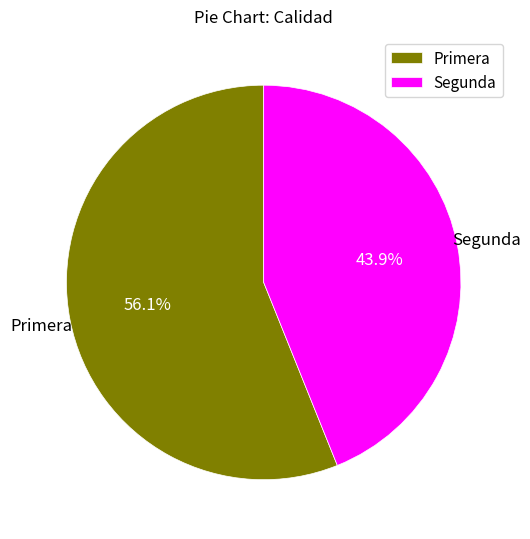

What is the ratio of the value at Segunda to the value at Primera?

0.8